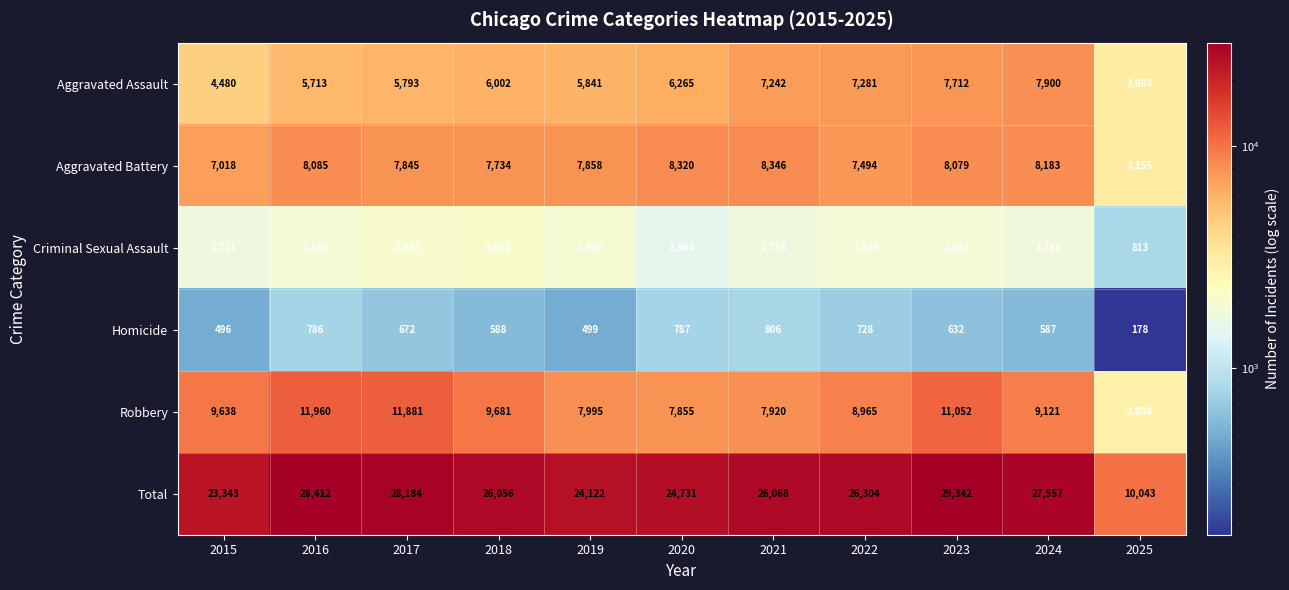

At which category does the chart reach its peak across all series?

2023